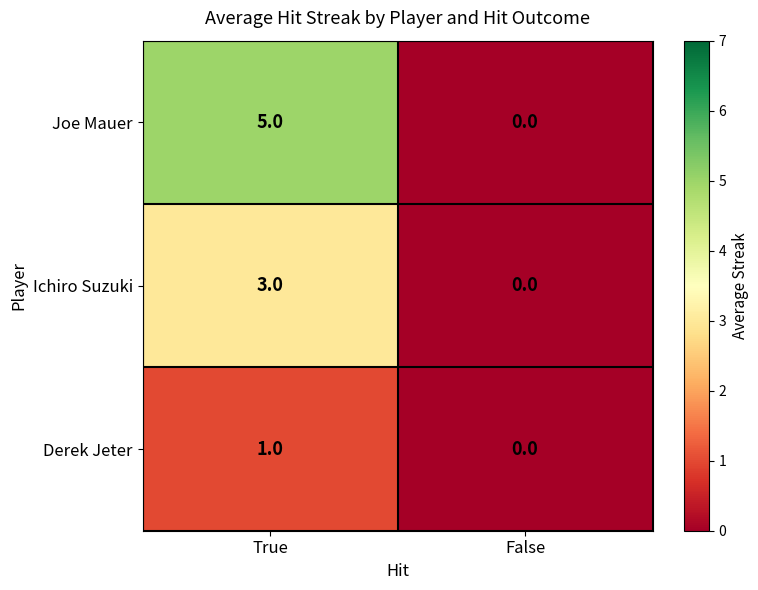

Reading right to left, extract all data points from this chart.

Joe Mauer: 0	5
Ichiro Suzuki: 0	3
Derek Jeter: 0	1